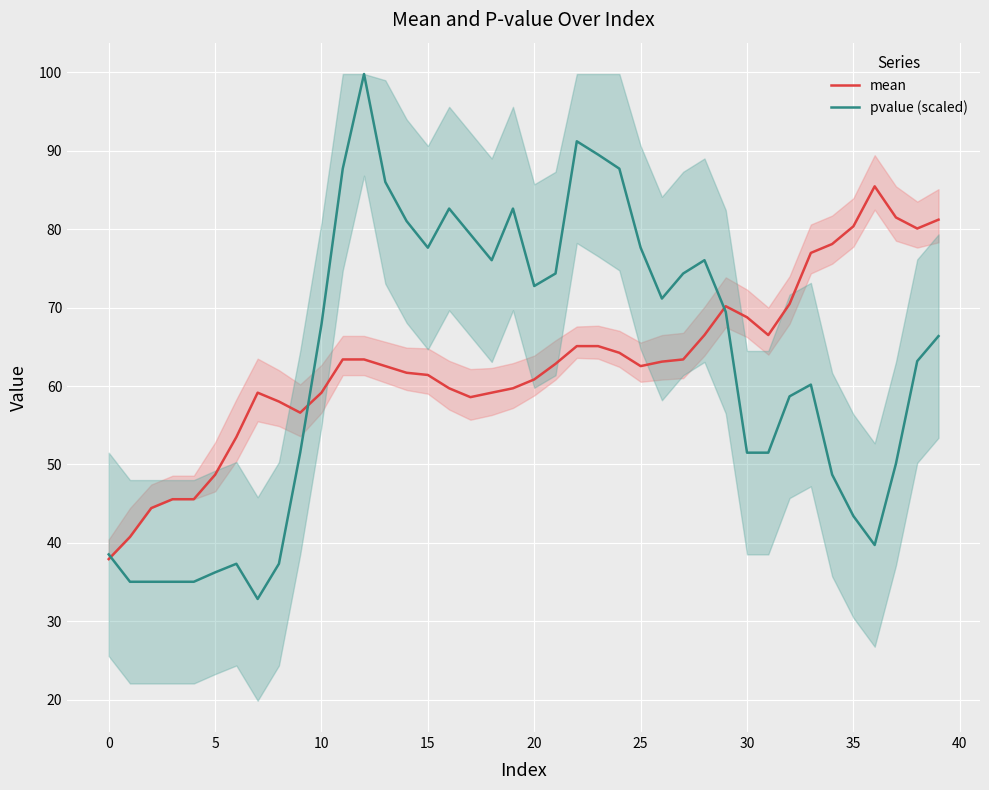

What is the maximum value for pvalue (scaled)?

99.8